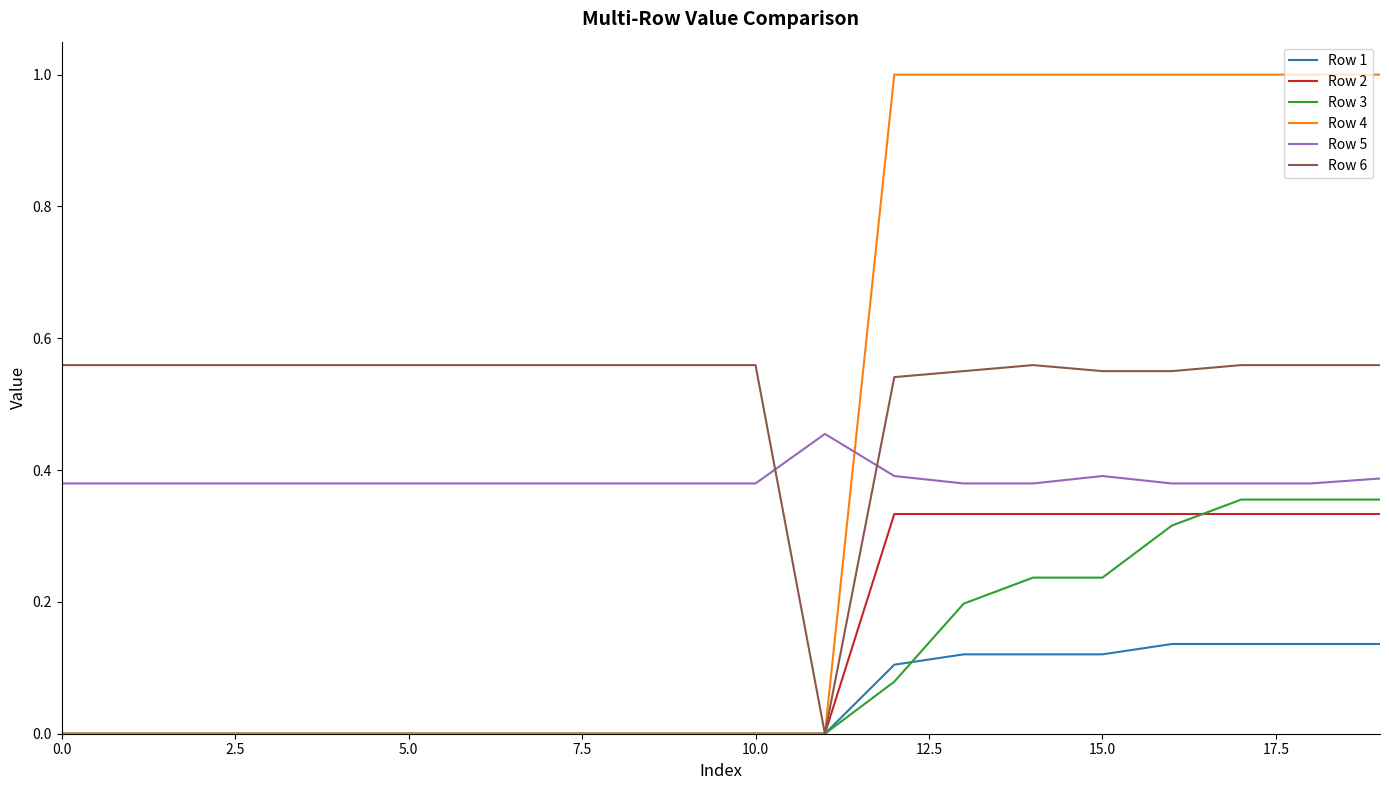

Which series has the largest total across all categories?

Row 6